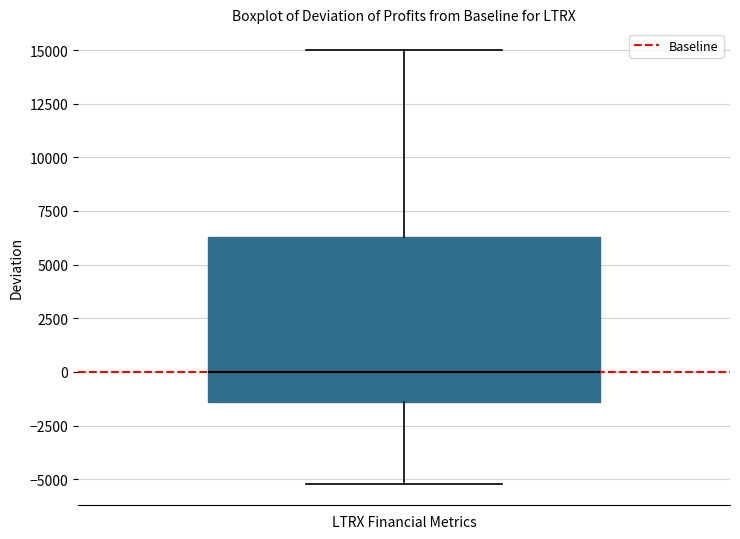

Transcribe this box plot: give where the median line is, the range the box spans, and where the two whiskers end, as read against the y-axis. The values are not printed on the chart, so give them approximately, as read against the axis.

median 0, box -1500 to 6500, whiskers -5000 to 15000